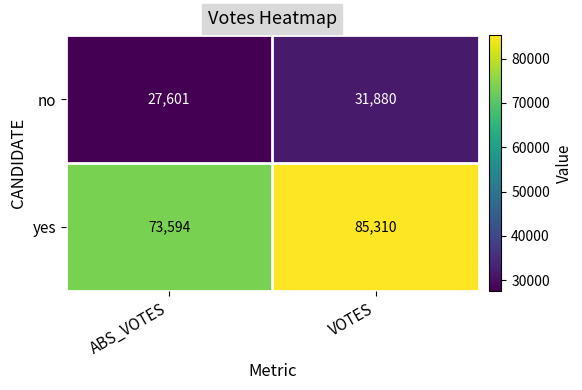

What is the smallest value displayed?

27601